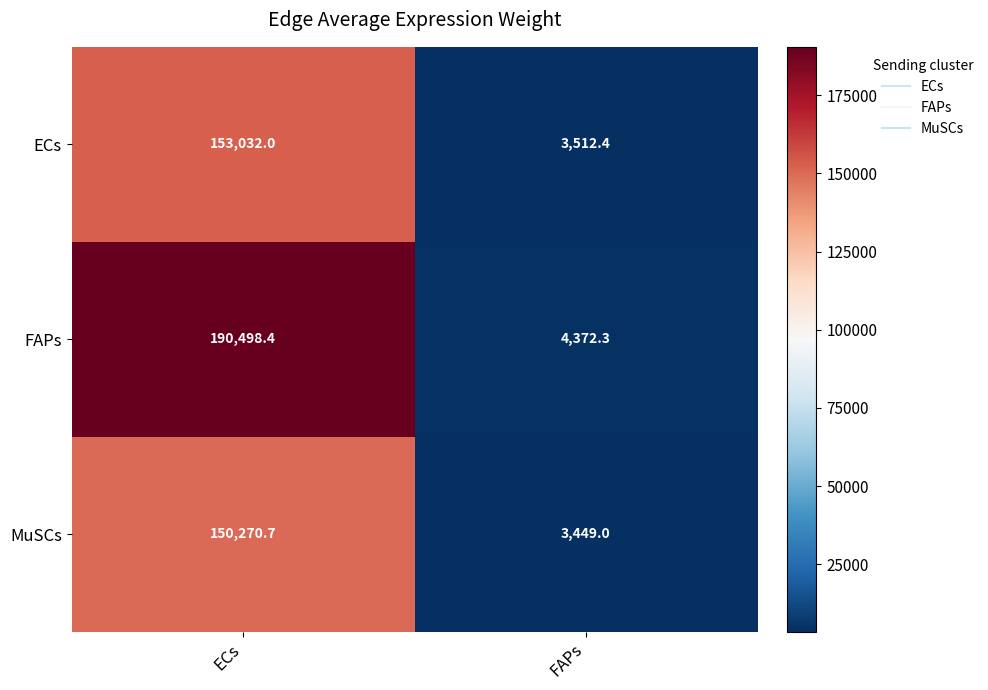

The ECs series shows 34693.3 at ECs. True or false?

False